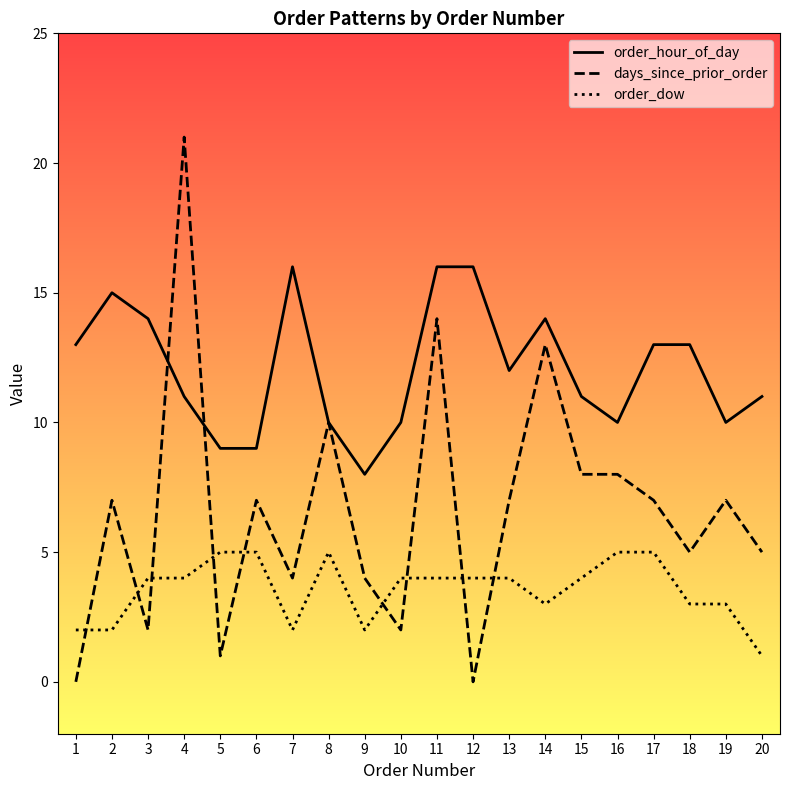

What is the greatest value displayed?

21